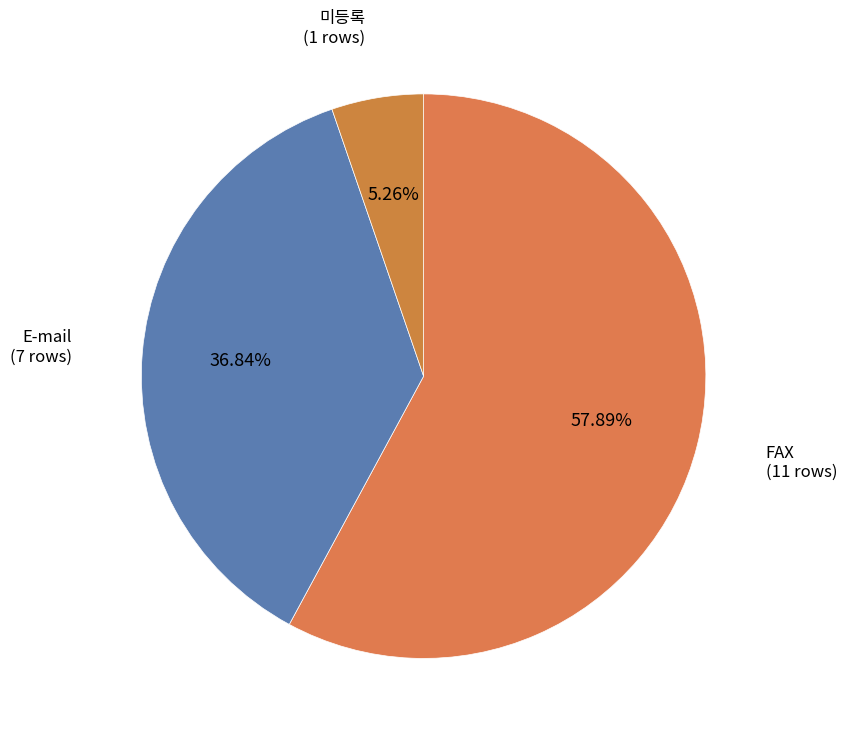

Rank the categories by value from lowest to highest.

미등록, E-mail, FAX